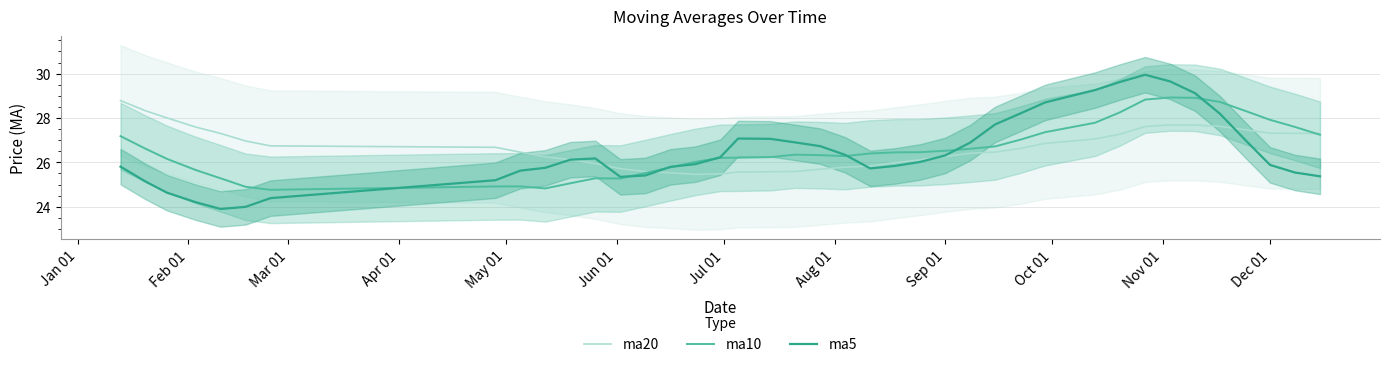

What is the greatest value displayed?

29.9